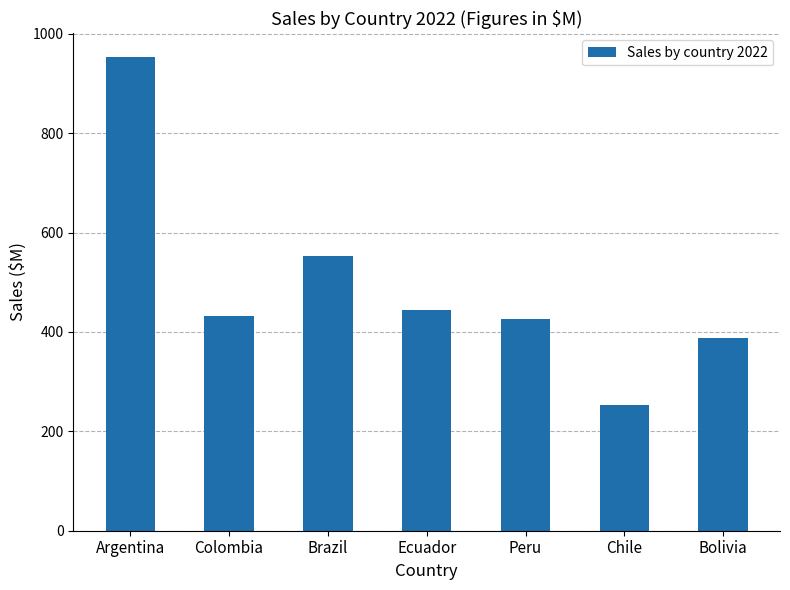

Approximately how many times larger is the value at Bolivia compared to Brazil?

0.7